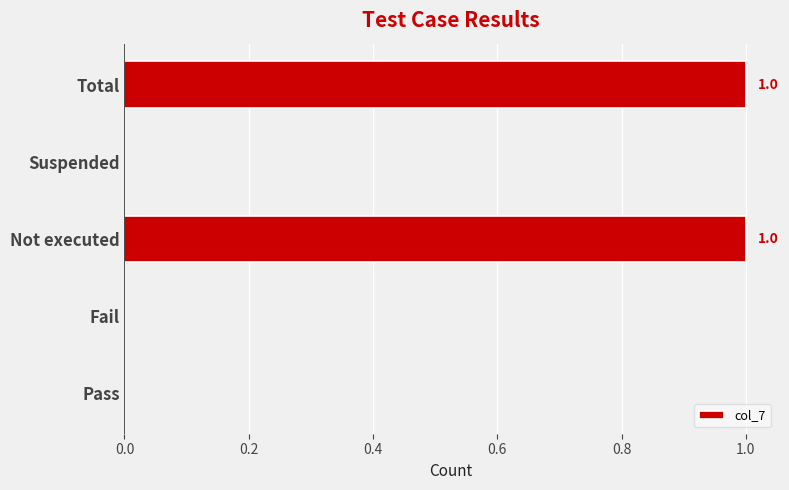

What is the maximum value shown in the chart?

1